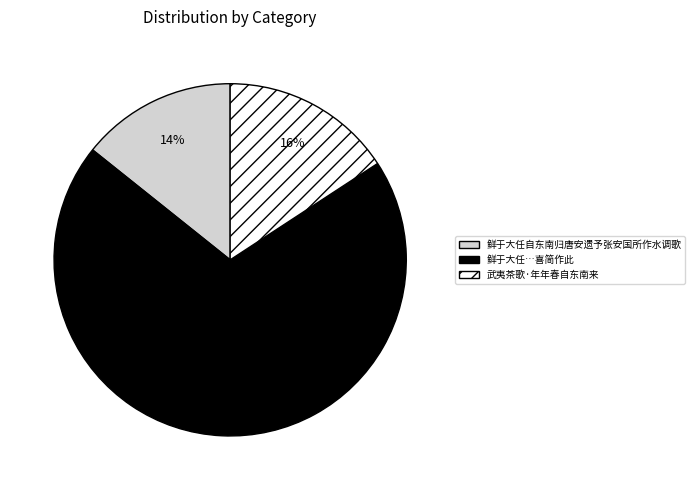

To the nearest percent, what is the average slice percentage?

33%